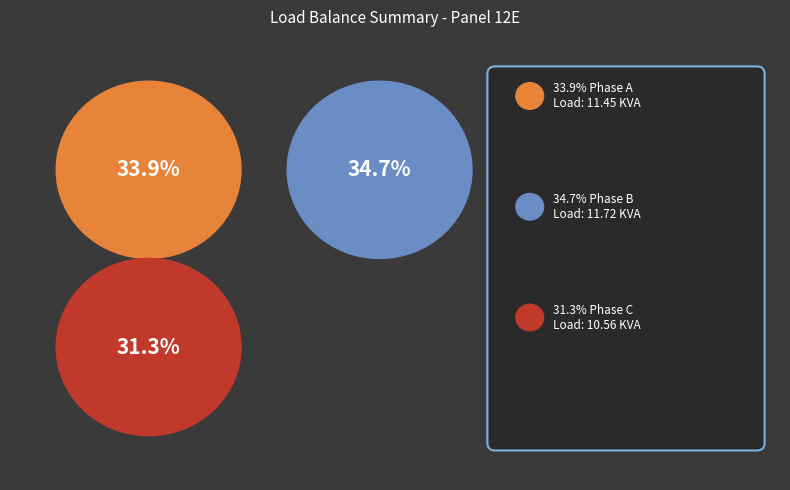

How many slices are in this pie chart?

3